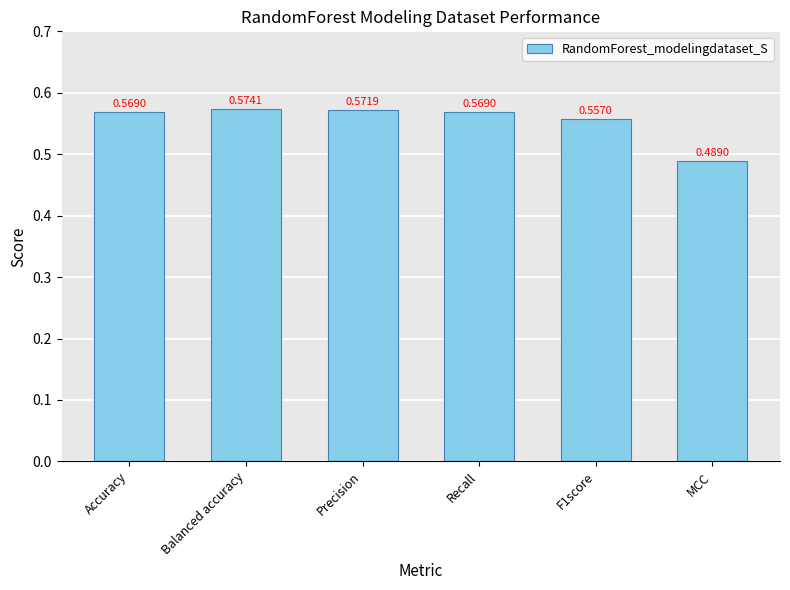

Between Precision and MCC, which is larger?

Precision